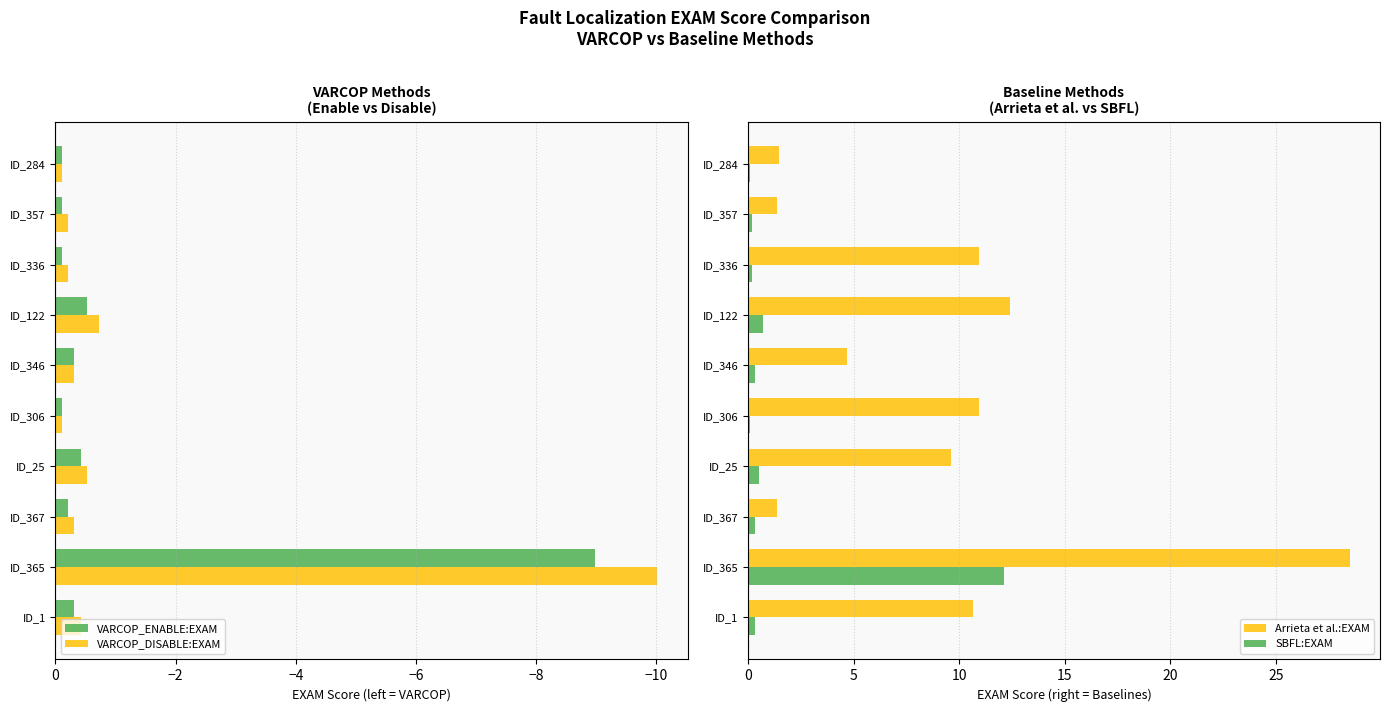

Count the number of categories in the chart.

10